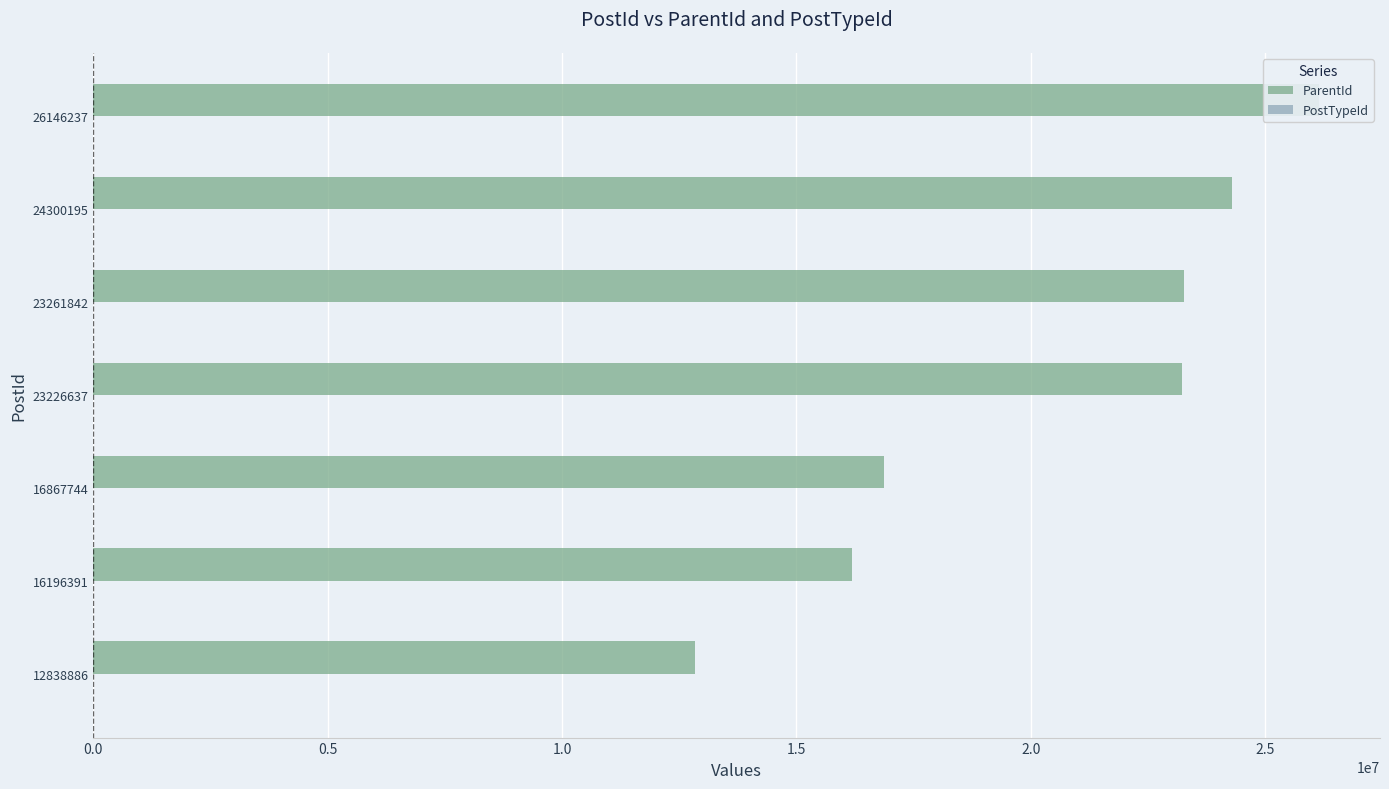

How many groups of bars are there?

7